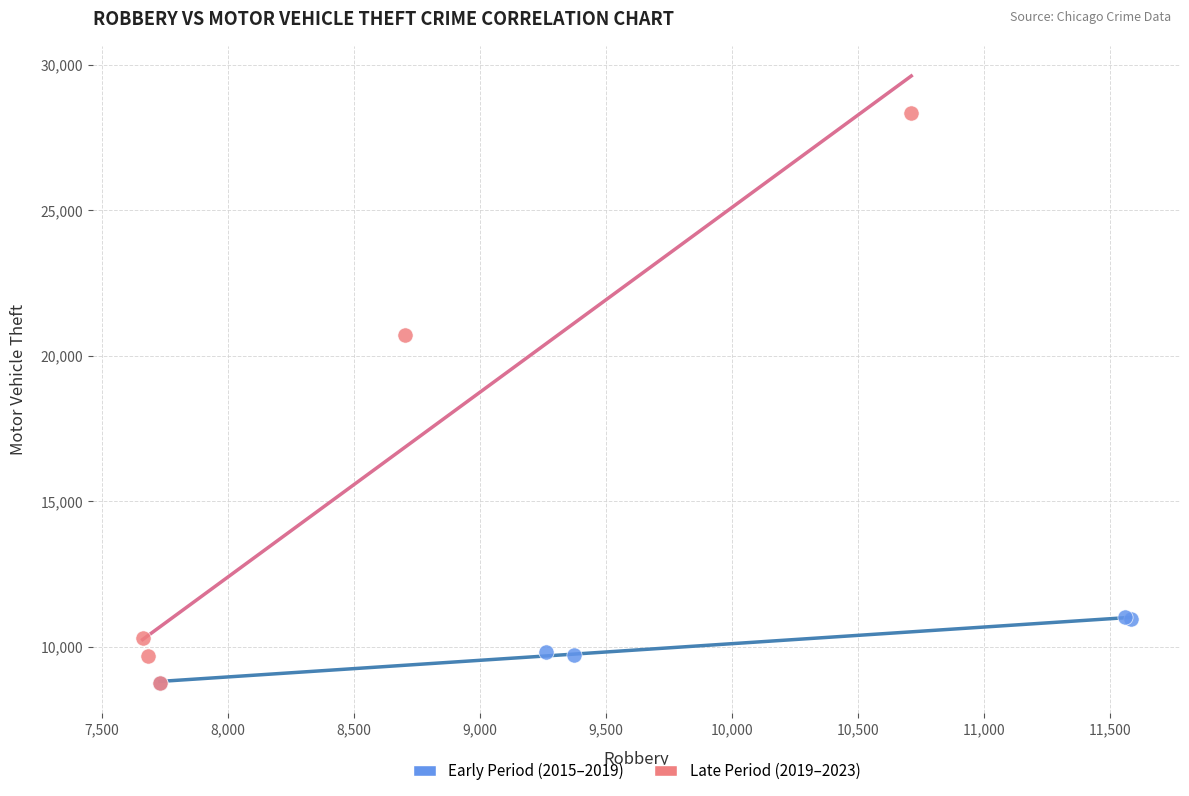

Which series reaches the maximum Y coordinate?

Late Period (2019–2023)